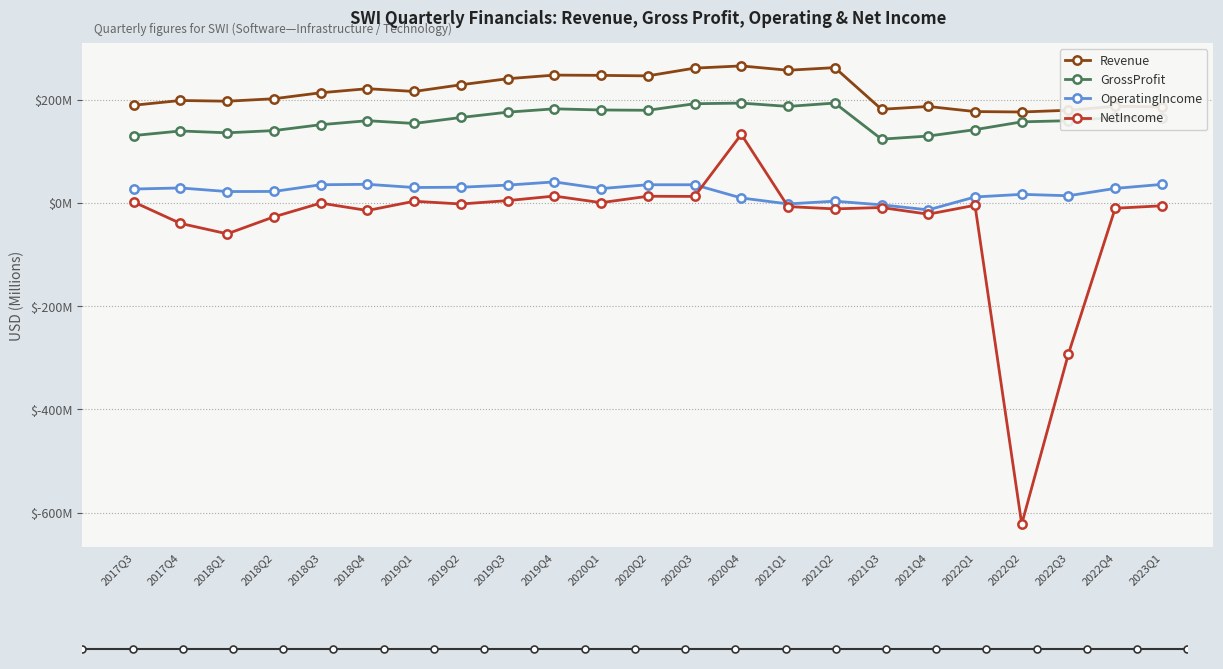

Reading right to left, what are all the values shown in this chart?

Revenue: 2023Q1=186.0	2022Q4=187.1	2022Q3=179.4	2022Q2=176.0	2022Q1=176.9	2021Q4=186.7	2021Q3=181.3	2021Q2=262.0	2021Q1=256.9	2020Q4=265.3	2020Q3=261.0	2020Q2=246.0	2020Q1=246.9	2019Q4=247.5	2019Q3=240.5	2019Q2=228.7	2019Q1=215.8	2018Q4=221.2	2018Q3=213.3	2018Q2=201.7	2018Q1=196.9	2017Q4=198.3	2017Q3=189.1
GrossProfit: 2023Q1=164.1	2022Q4=165.4	2022Q3=159.2	2022Q2=156.9	2022Q1=141.8	2021Q4=129.4	2021Q3=123.4	2021Q2=193.3	2021Q1=186.8	2020Q4=193.3	2020Q3=192.0	2020Q2=179.4	2020Q1=180.0	2019Q4=182.2	2019Q3=175.7	2019Q2=165.4	2019Q1=153.8	2018Q4=159.2	2018Q3=151.4	2018Q2=140.0	2018Q1=135.7	2017Q4=139.3	2017Q3=130.4
OperatingIncome: 2023Q1=35.8	2022Q4=28.0	2022Q3=13.8	2022Q2=16.5	2022Q1=11.4	2021Q4=-13.5	2021Q3=-3.8	2021Q2=3.3	2021Q1=-2.0	2020Q4=9.5	2020Q3=35.1	2020Q2=35.1	2020Q1=27.7	2019Q4=40.6	2019Q3=34.4	2019Q2=30.3	2019Q1=29.8	2018Q4=36.0	2018Q3=35.1	2018Q2=22.1	2018Q1=22.0	2017Q4=28.9	2017Q3=26.8
NetIncome: 2023Q1=-5.6	2022Q4=-10.4	2022Q3=-292.2	2022Q2=-622.1	2022Q1=-4.7	2021Q4=-21.9	2021Q3=-9.0	2021Q2=-11.6	2021Q1=-7.2	2020Q4=132.7	2020Q3=12.5	2020Q2=12.8	2020Q1=0.4	2019Q4=13.2	2019Q3=4.4	2019Q2=-2.1	2019Q1=3.1	2018Q4=-14.7	2018Q3=-0.4	2018Q2=-27.0	2018Q1=-59.9	2017Q4=-39.8	2017Q3=1.6